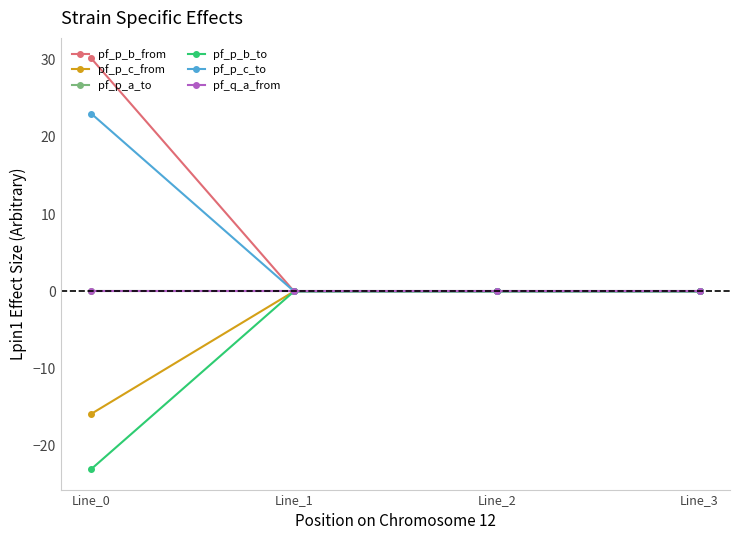

Does the chart have visible grid lines?

No